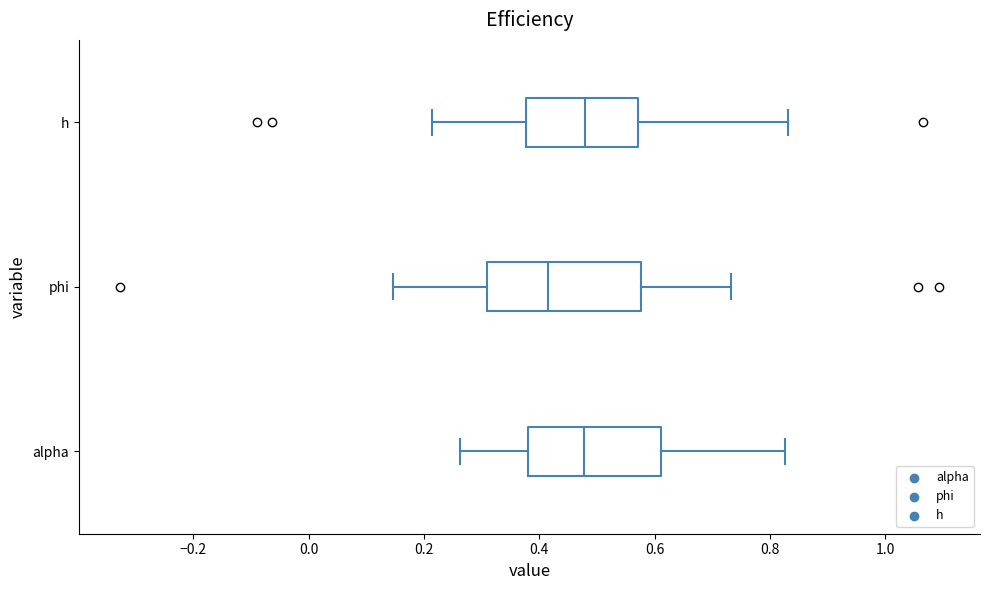

Which box is the widest, from its left edge to its right edge?

phi